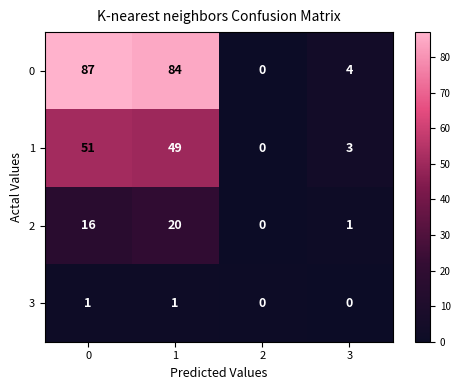

What is the difference between the highest and lowest values at 2?

0